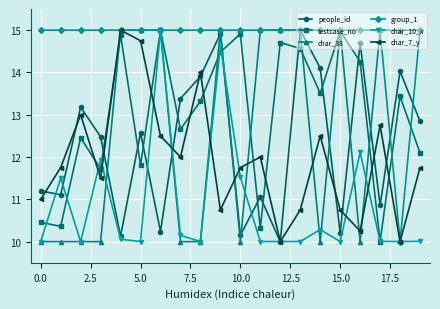

What is the minimum value for group_1?

10.0